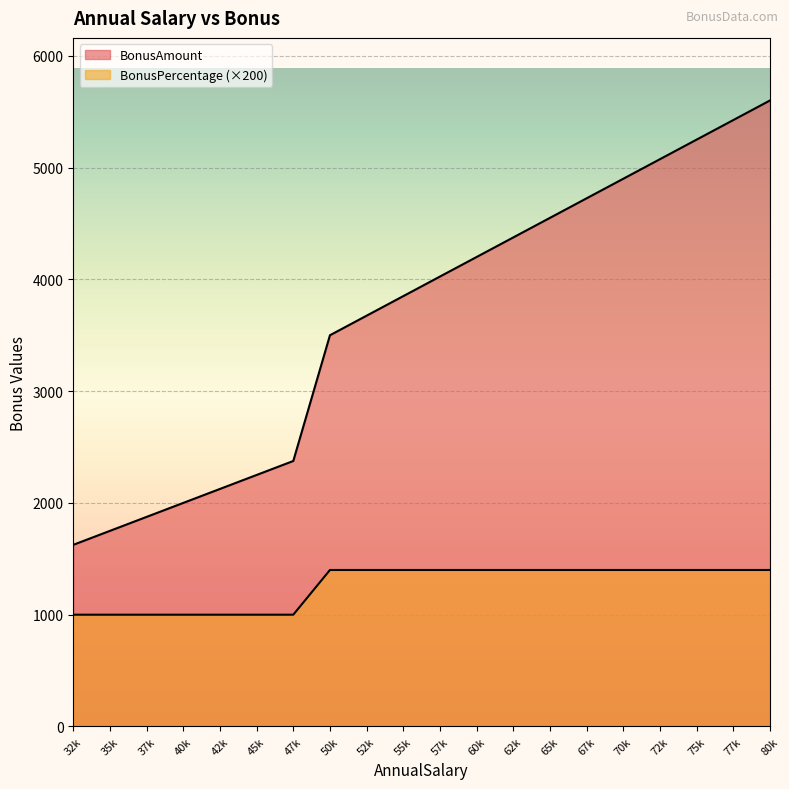

Is the value of BonusAmount at 37500 greater than the value of BonusPercentage at 40000?

Yes